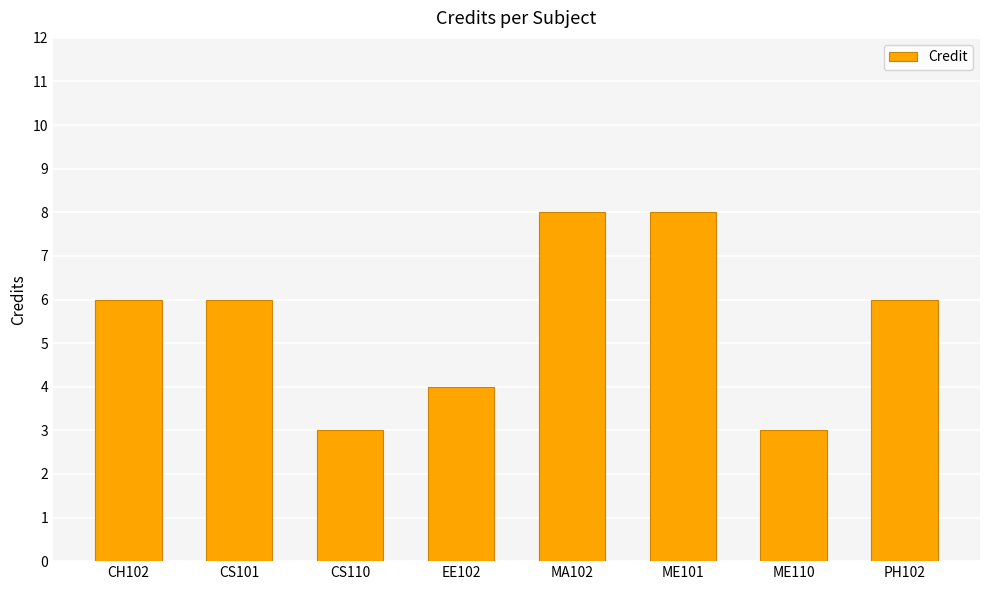

What is the average value?

6